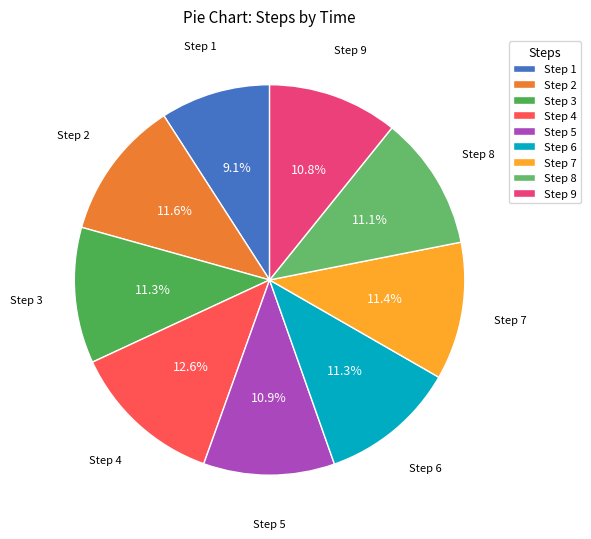

Which slice is the smallest?

Step 1